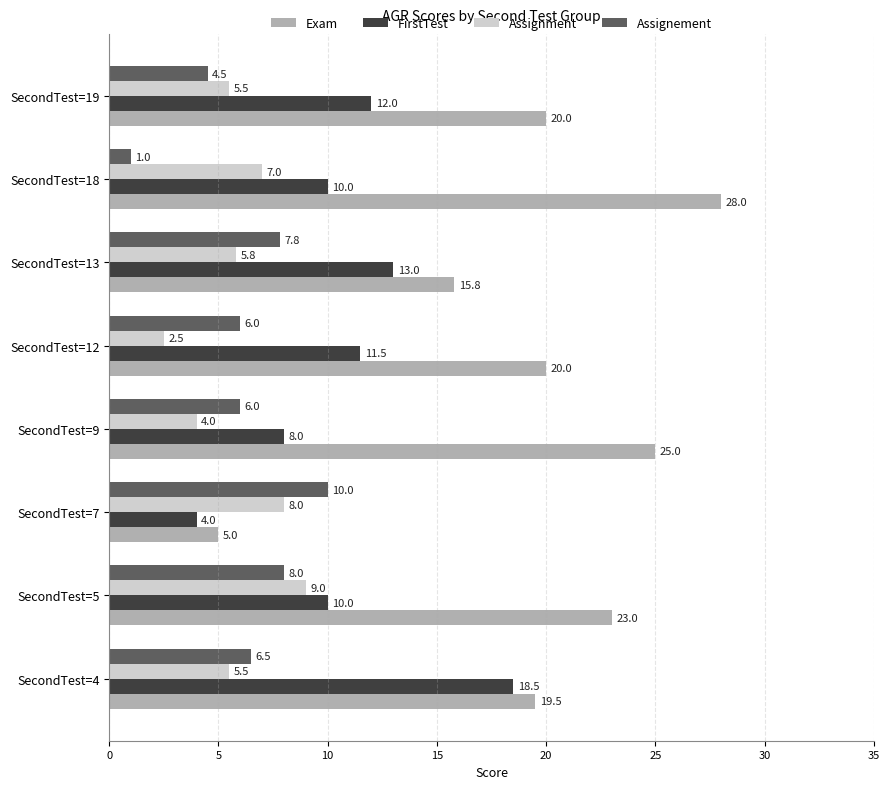

At SecondTest=12, list the series in order from largest to smallest.

Exam, FirstTest, Assignement, Assignment